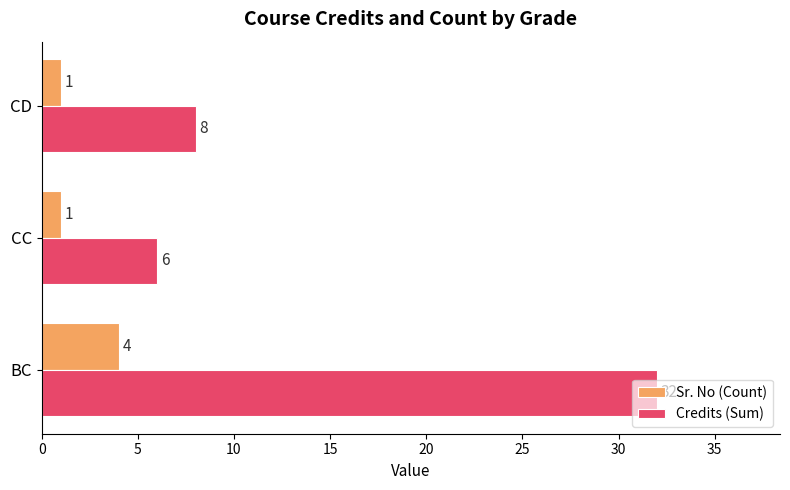

Which series has the largest range (max minus min)?

Credits (Sum)